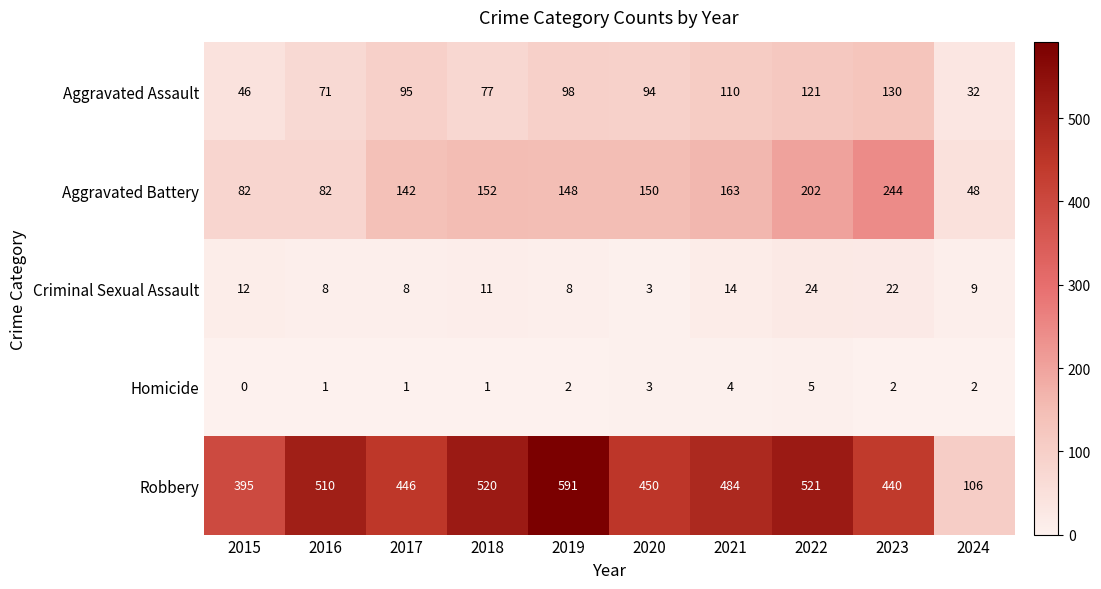

What is the sum of all Robbery values?

4463